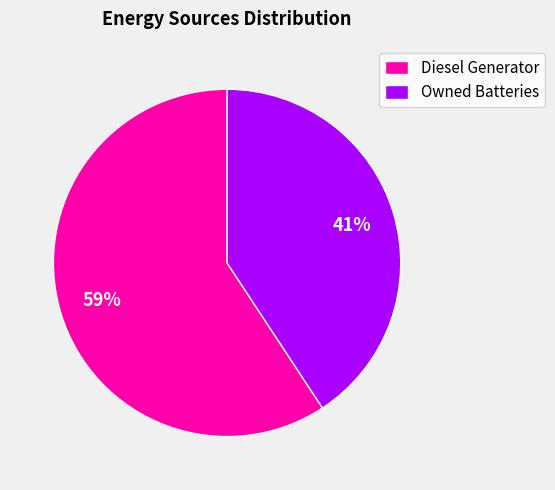

Rank the categories by value from highest to lowest.

Diesel Generator, Owned Batteries